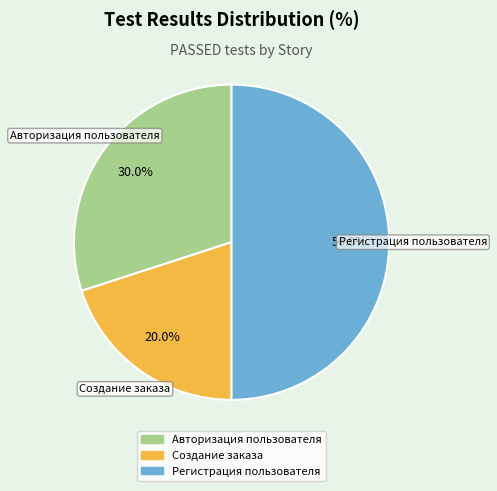

Between Регистрация пользователя and Авторизация пользователя, which is larger?

Регистрация пользователя